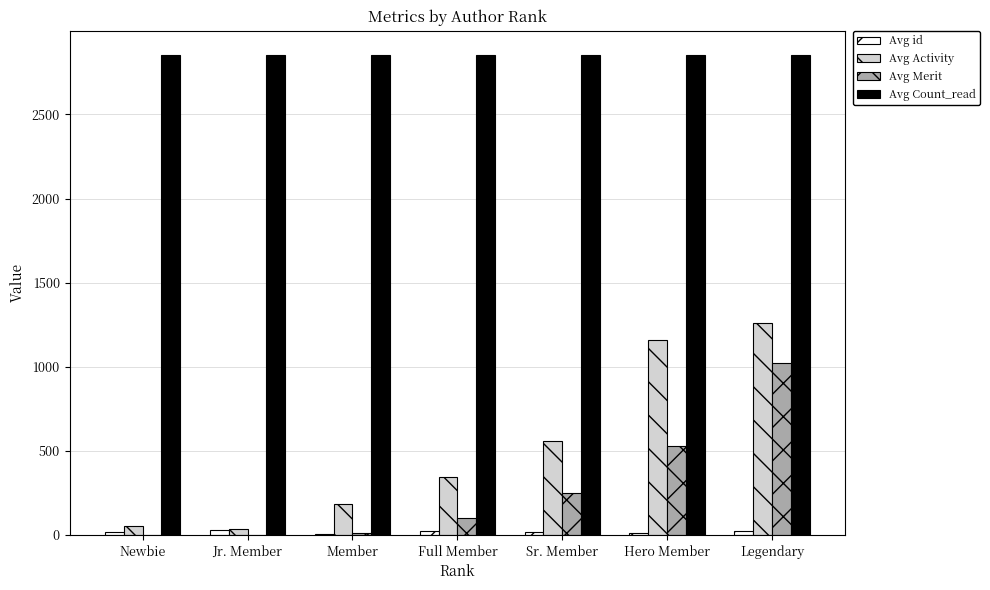

The Avg Merit series shows 1637.2 at Legendary. True or false?

False